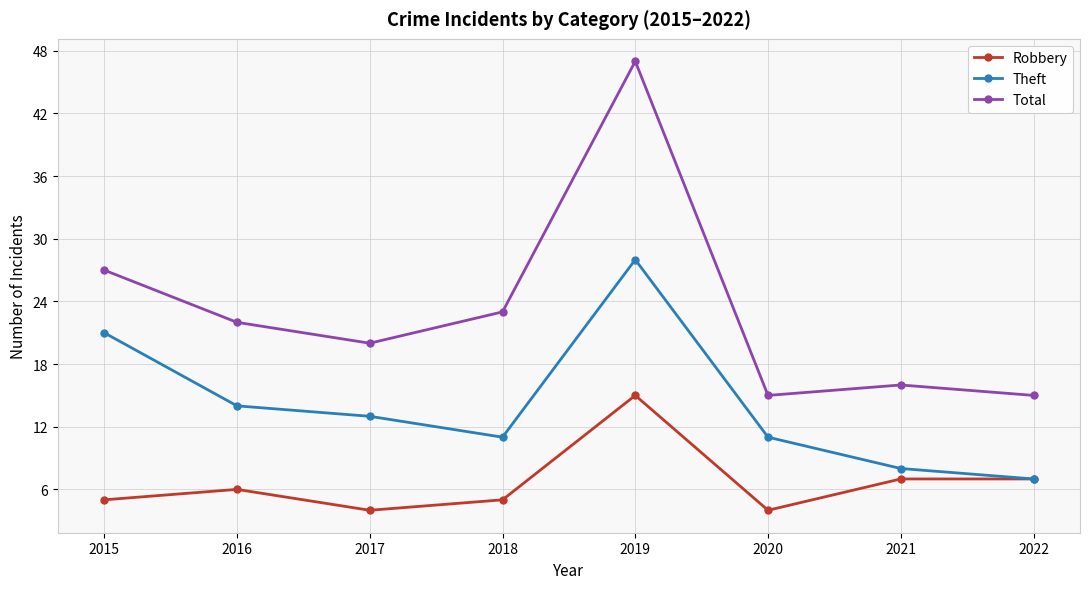

At which category does Total reach its first local valley?

2017